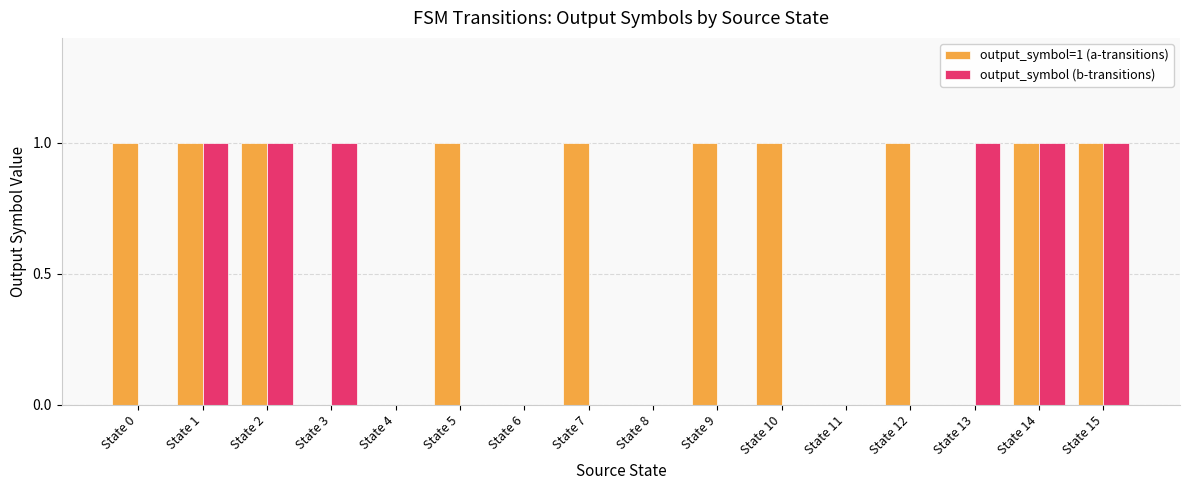

What is the approximate value of output_symbol (b-transitions) at State 1?

1